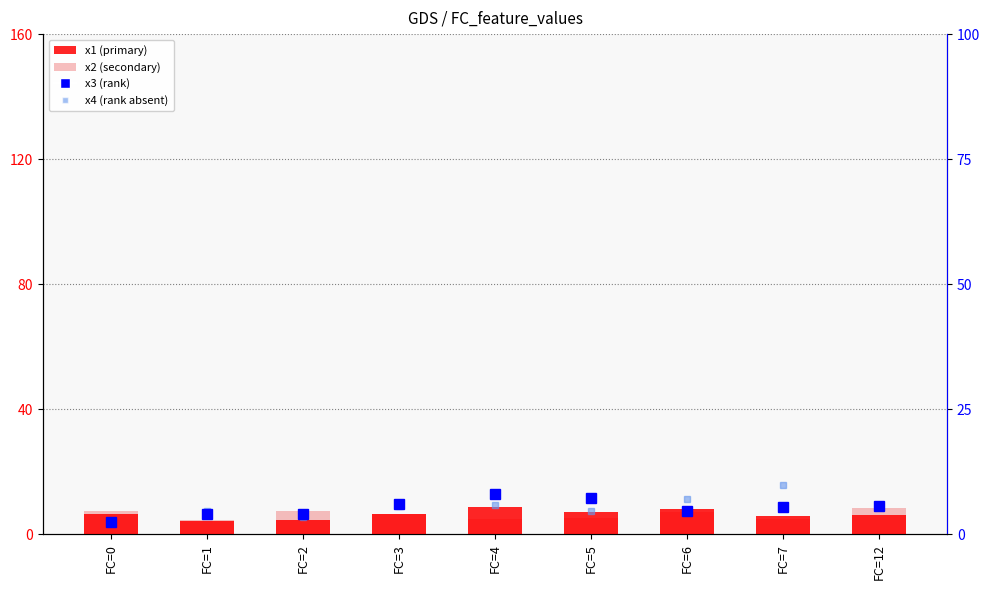

Reading left to right, transcribe all the data shown in this chart.

x1 (primary): 6.5	4.4	4.6	6.6	8.6	7.0	8.1	5.9	6.3
x2 (secondary): 7.4	4.7	7.5	6.4	5.0	5.1	7.2	5.1	8.6
x3 (rank): 2.5	4.1	4.0	6.0	8.1	7.3	4.6	5.5	5.6
x4 (rank absent): 2.4	4.7	3.5	5.6	6.0	4.7	7.0	9.8	5.4